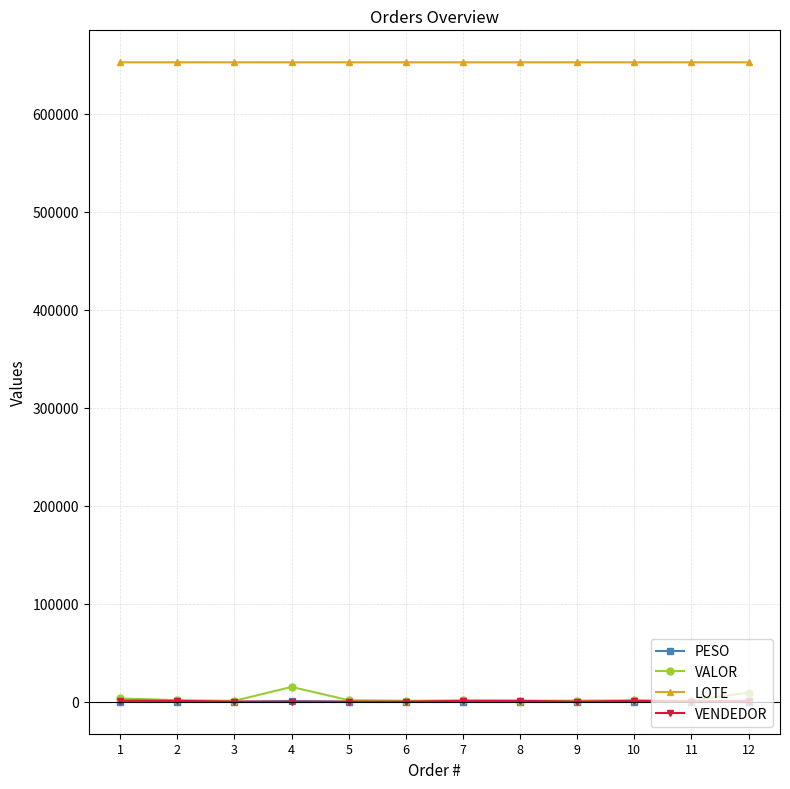

Which series has the largest total across all categories?

LOTE